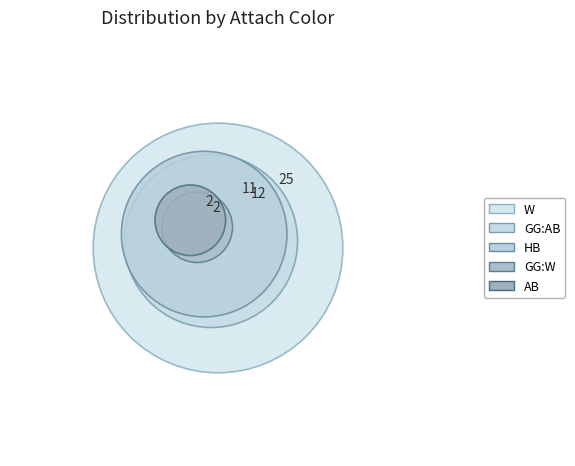

Which category has the biggest portion of the pie?

W